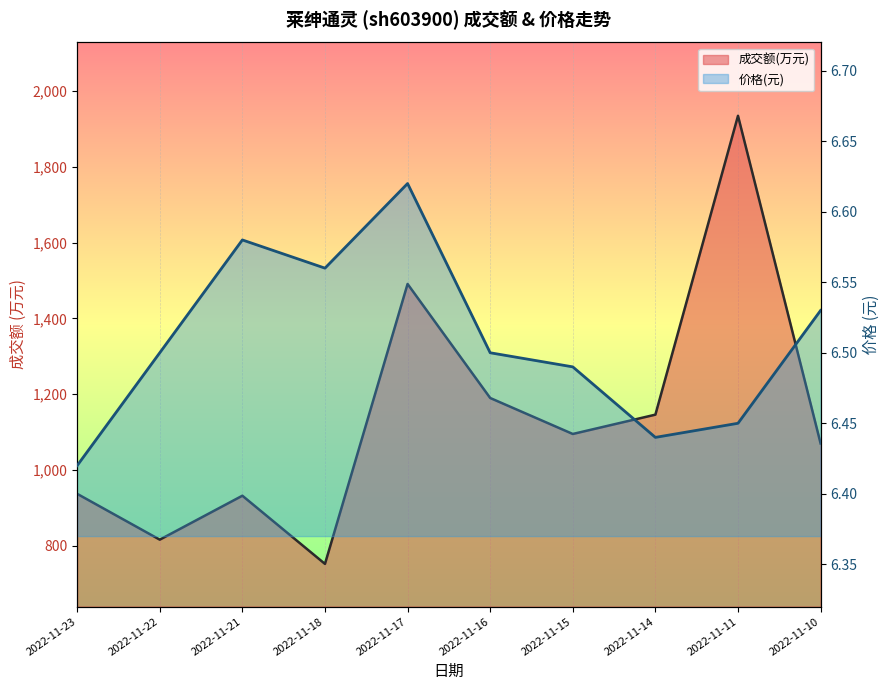

What is the difference between the highest and lowest values at 2022-11-21?

925.4